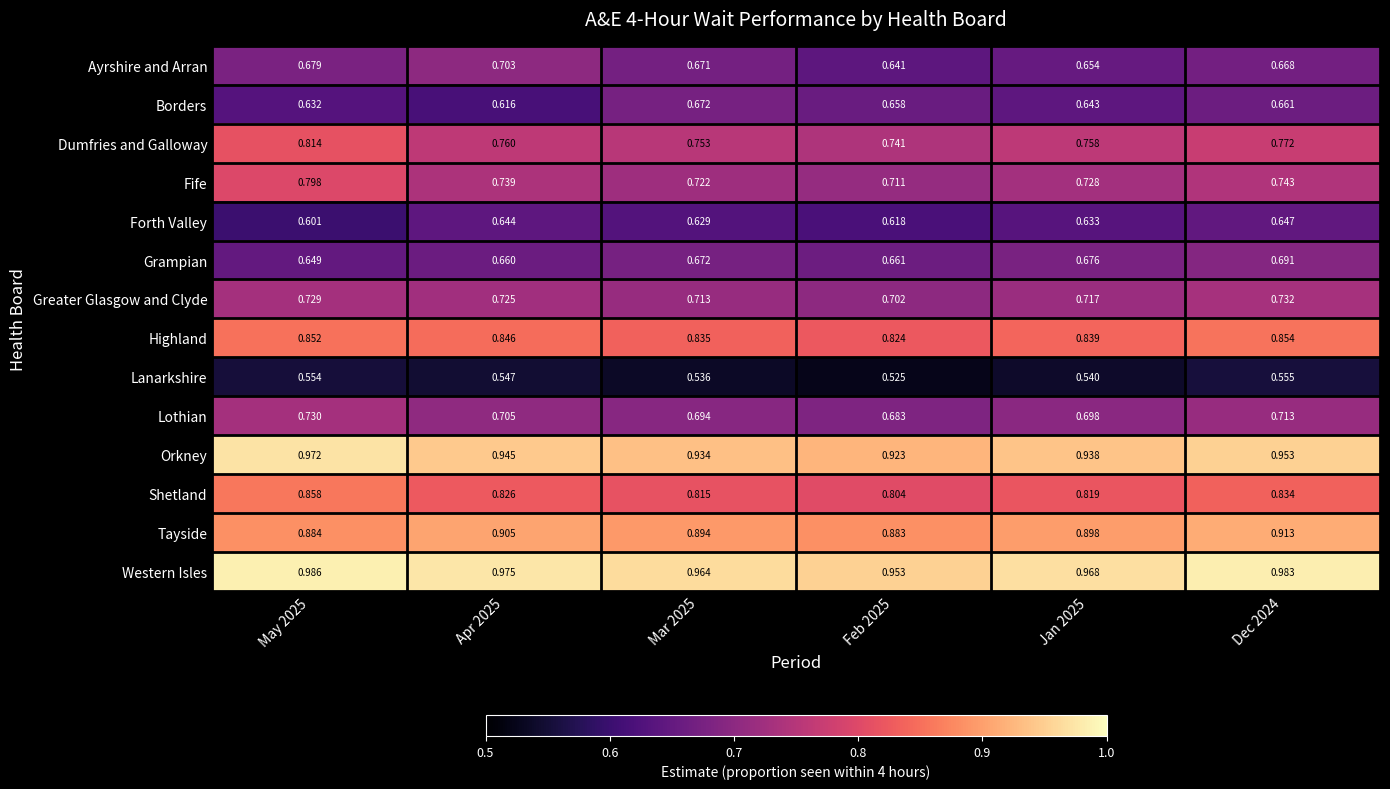

Rank the series at Apr 2025 from lowest to highest value.

Lanarkshire, Borders, Forth Valley, Grampian, Ayrshire and Arran, Lothian, Greater Glasgow and Clyde, Fife, Dumfries and Galloway, Shetland, Highland, Tayside, Orkney, Western Isles